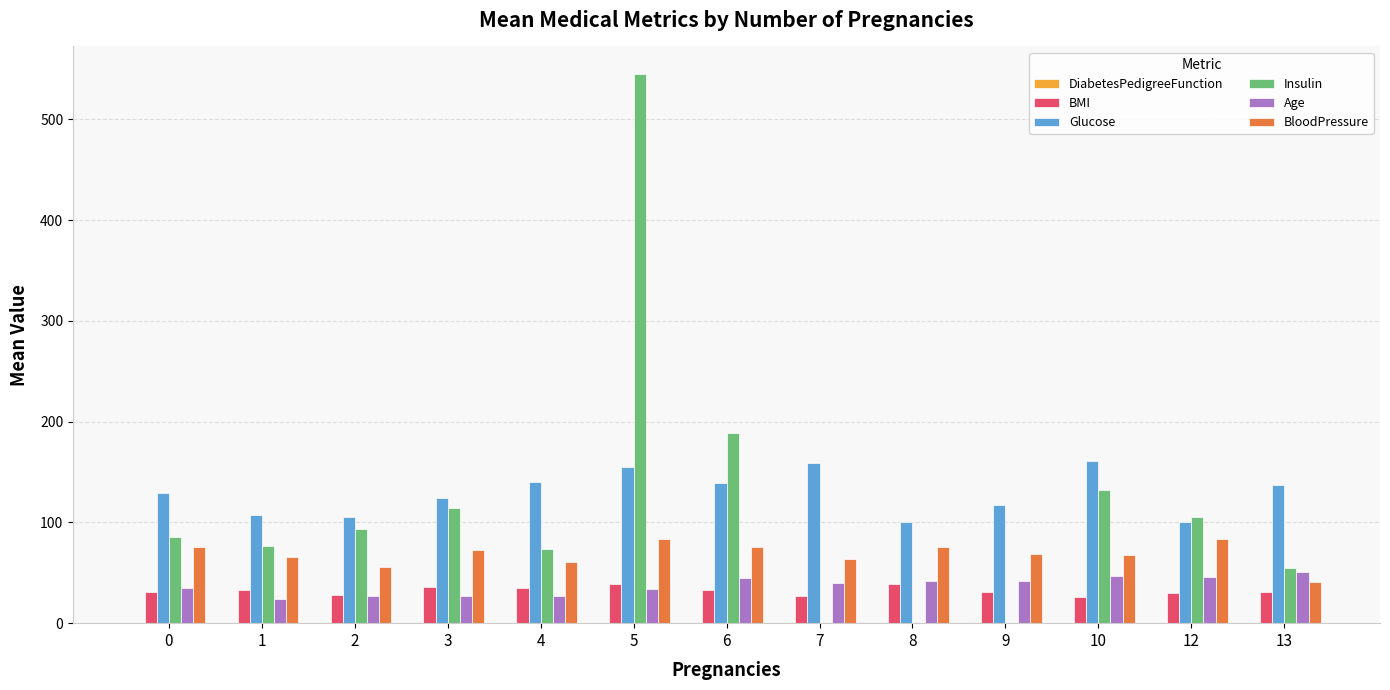

Which series changed the most between 7 and 8?

Glucose